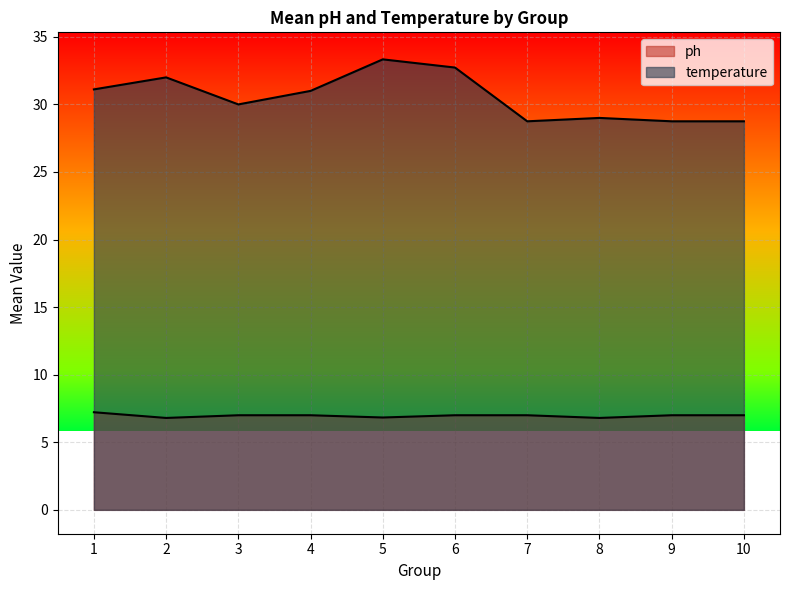

True or false: temperature has a value of 43 at 4.

False